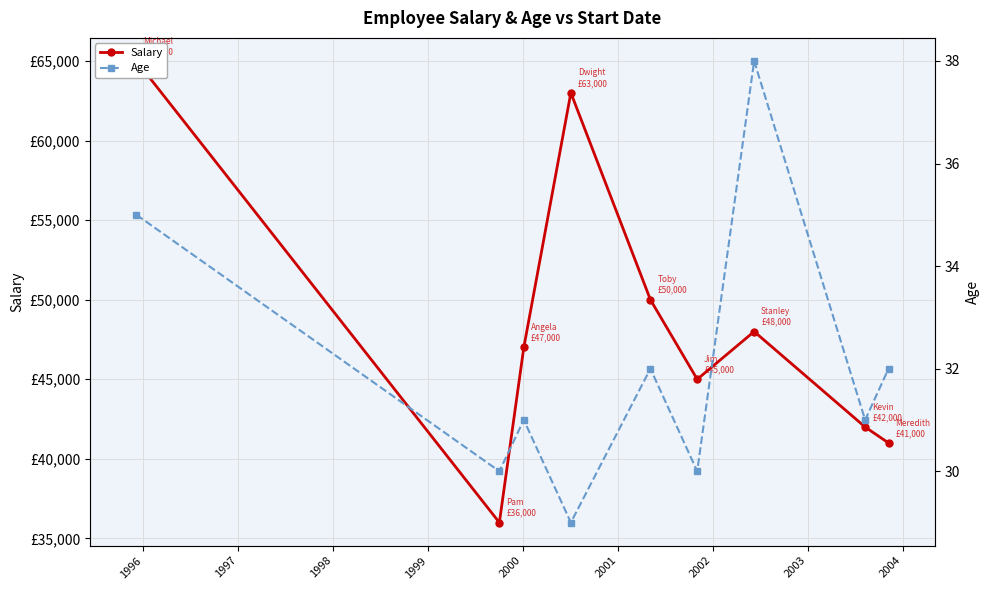

What is the difference between the highest and lowest values at 1997?

46969